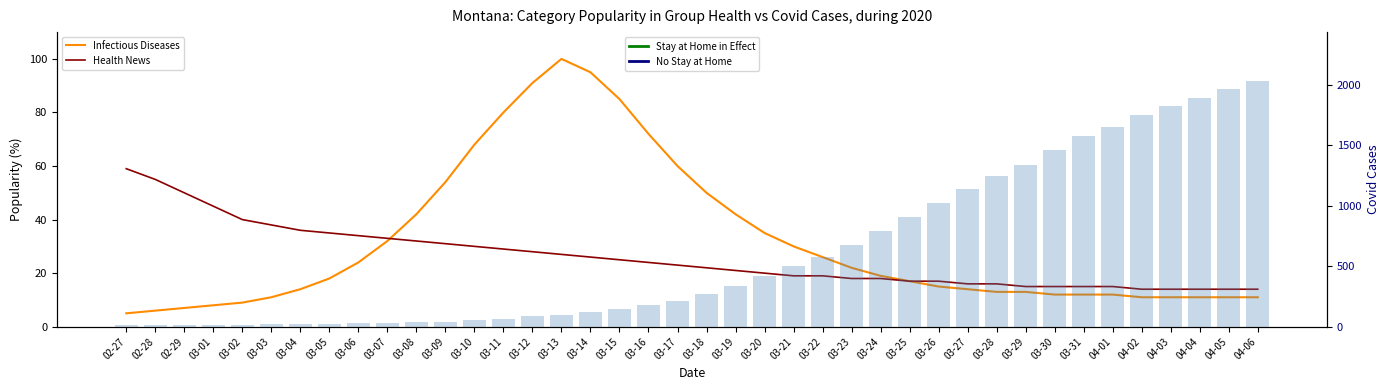

Is it true that Infectious Diseases equals 7 at 02-29?

True